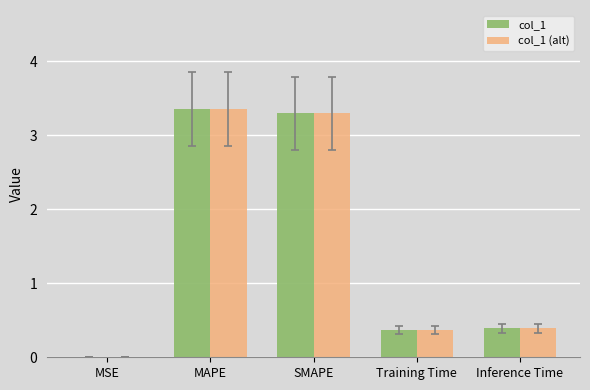

Is the value of col_1 (alt) at Inference Time greater than the value of col_1 at MAPE?

No